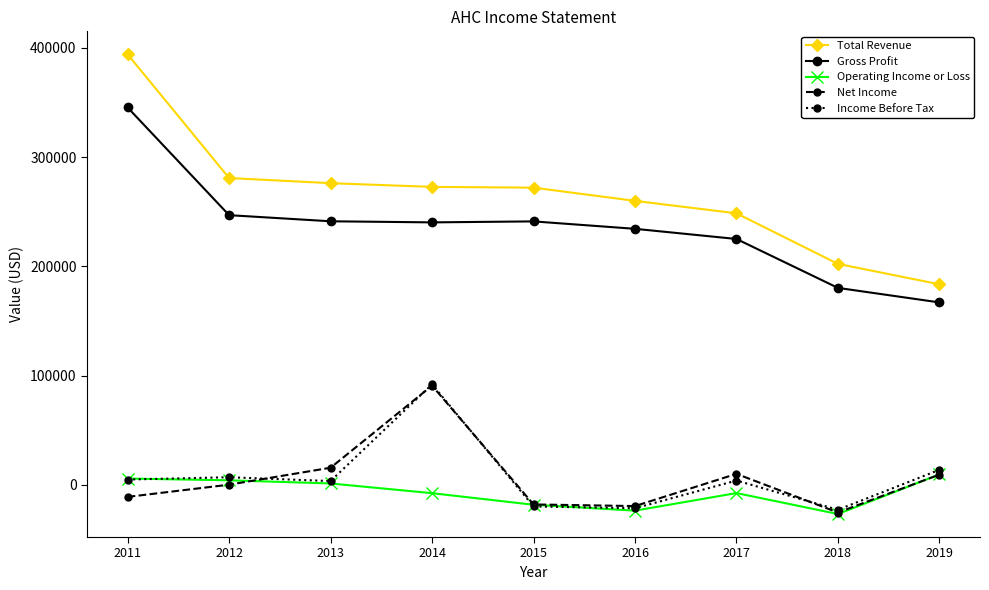

At which label does Total Revenue reach its peak?

2011